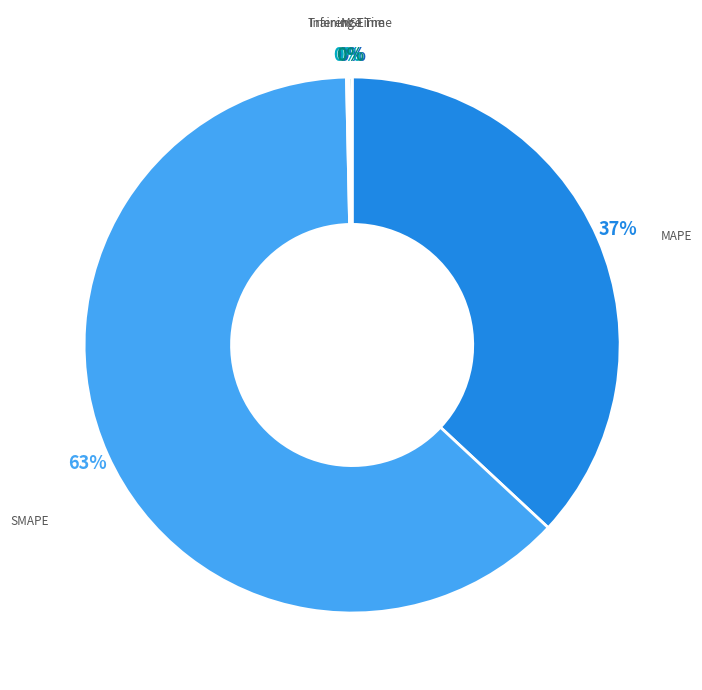

Is there any slice that represents more than half of the pie?

Yes